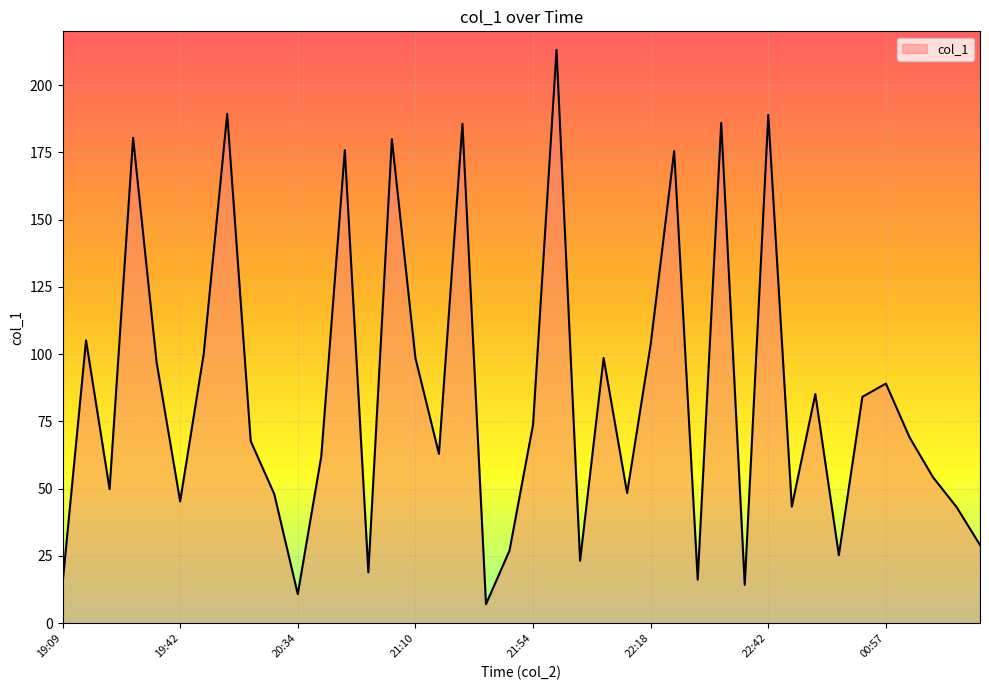

What is the difference between the second highest and second lowest values?

178.6